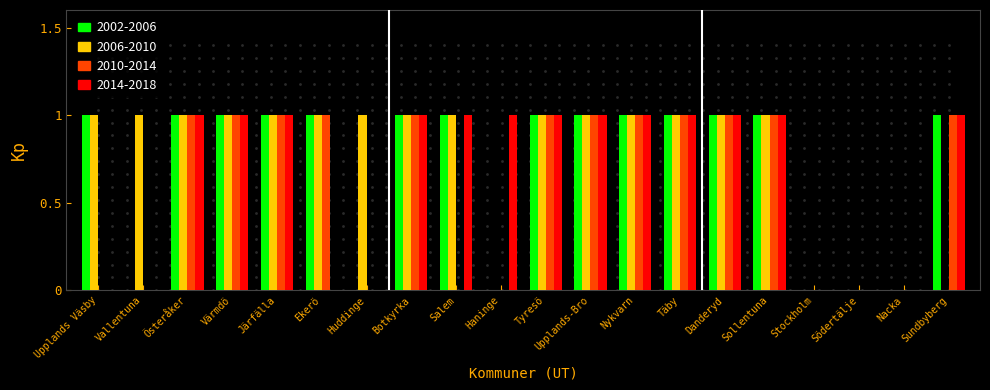

What is the average value of the 2014-2018 series?

1